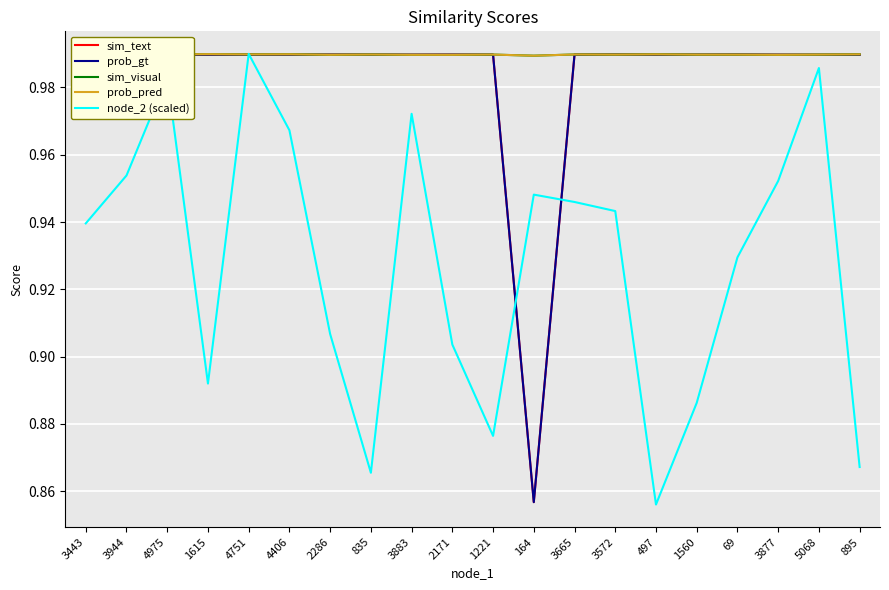

Does the chart have visible grid lines?

Yes